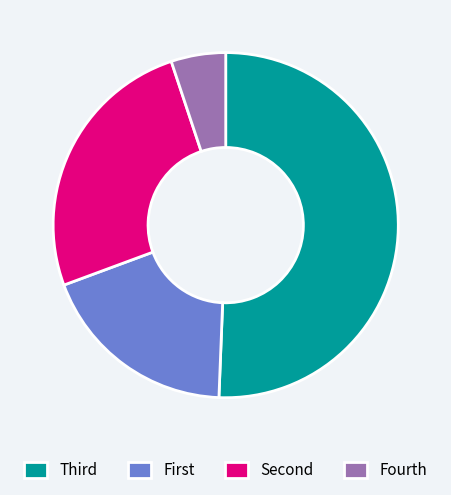

How many slices are in this pie chart?

4